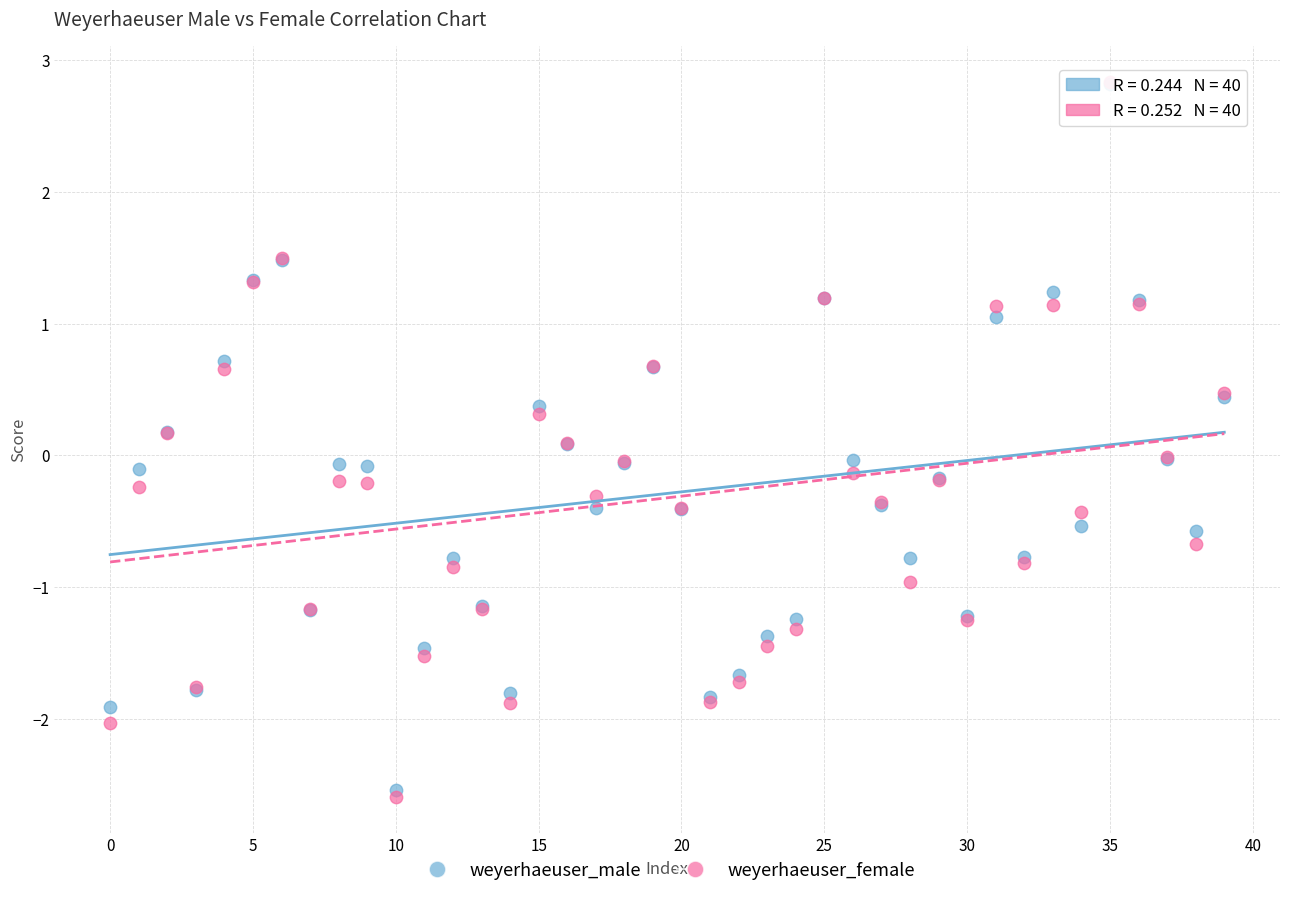

Which series has the largest Y range (max minus min)?

weyerhaeuser_female